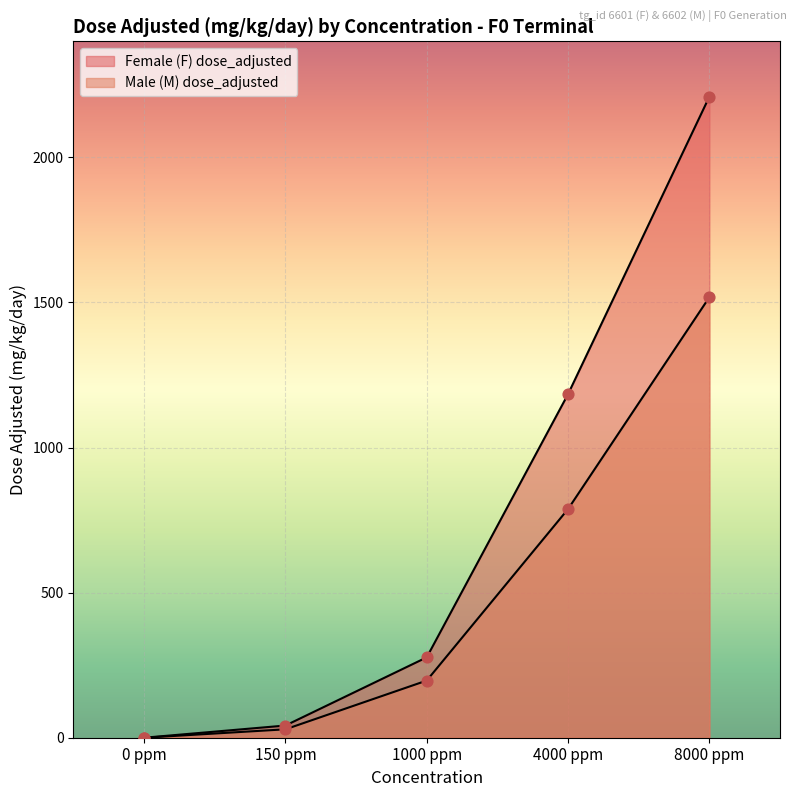

At how many categories does at least one series exceed 894?

2